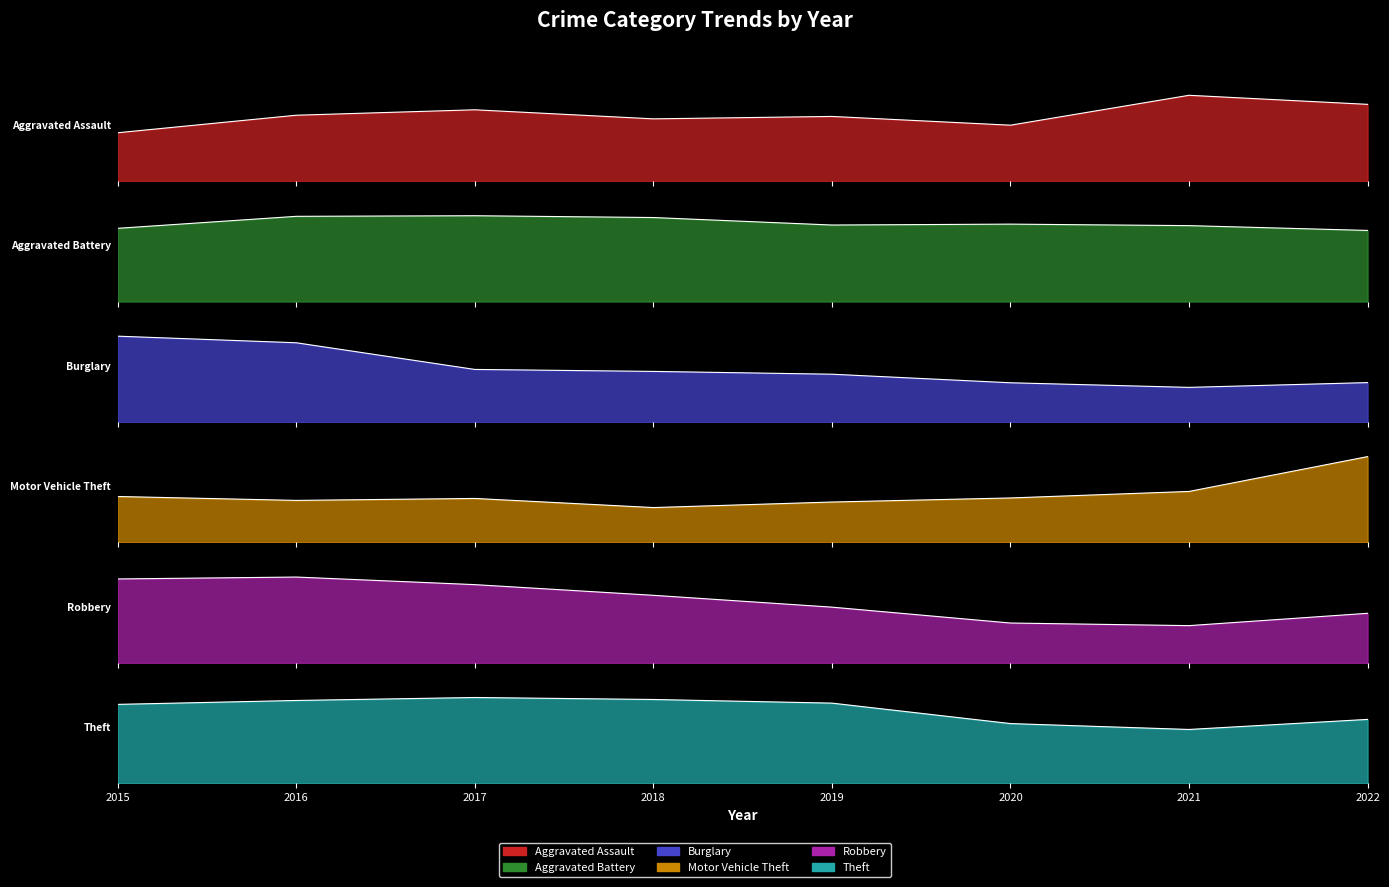

At which category does Theft reach its first local valley?

2021